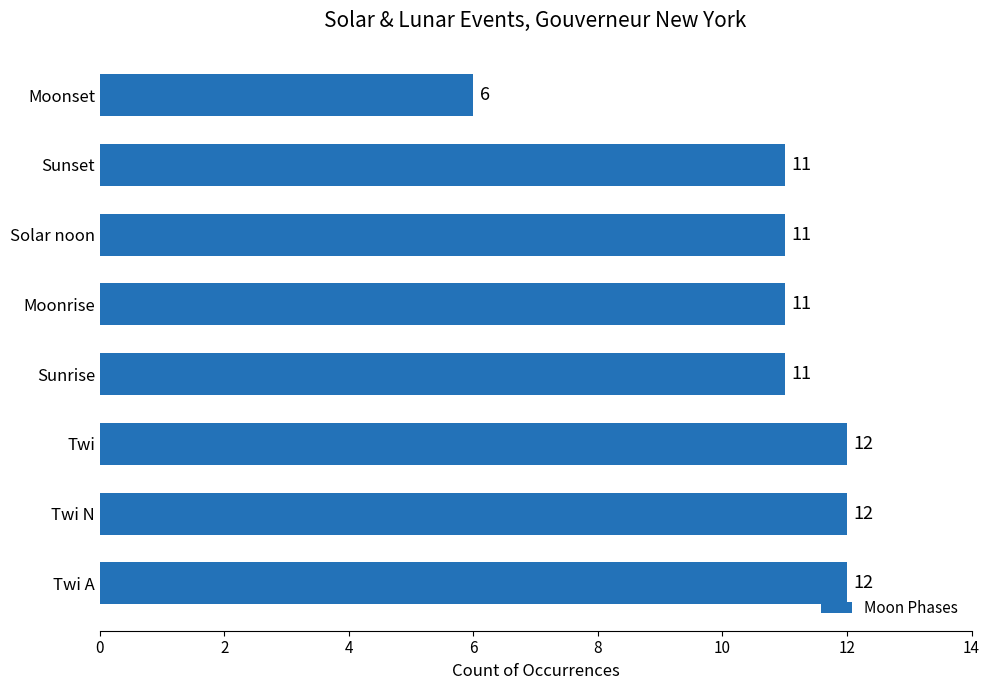

The chart shows a value of 6 at Solar noon. True or false?

False